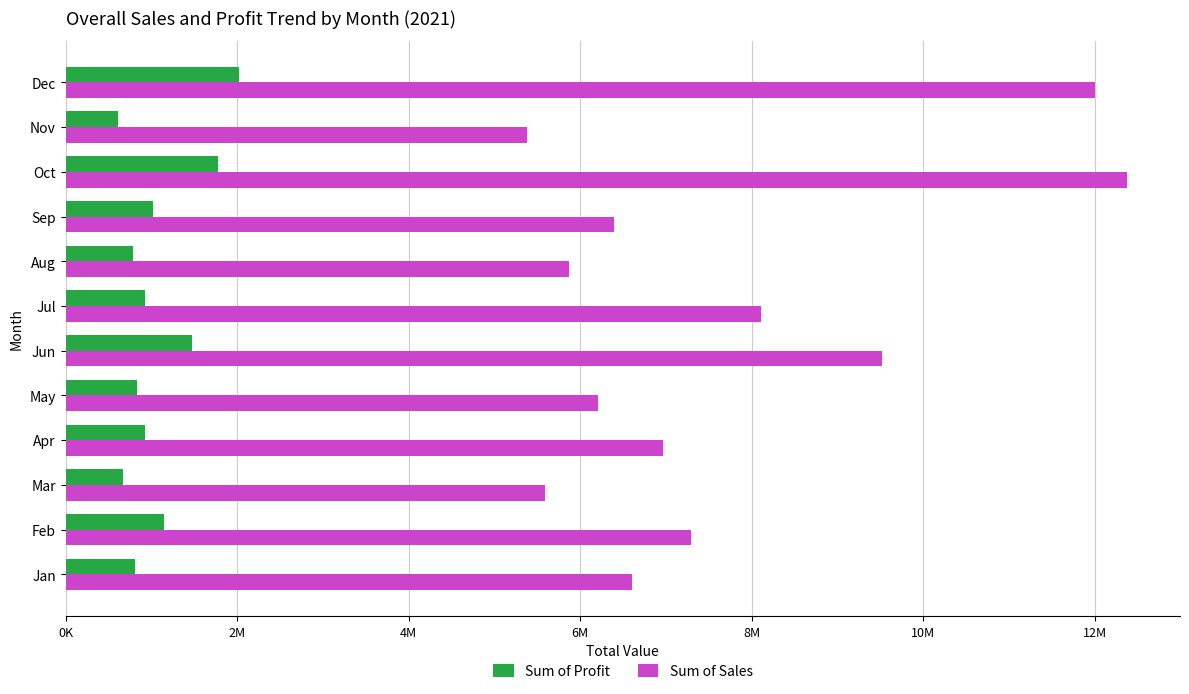

Reading right to left, transcribe all the data shown in this chart.

Sum of Profit: 2025765.9	604600.2	1781985.9	1023132.2	791066.4	923865.7	1473753.8	828640.1	929984.6	669866.9	1148547.4	814028.7
Sum of Sales: 11998787.9	5384214.2	12375819.9	6398697.2	5864622.4	8102920.2	9518893.8	6210211.1	6964775.1	5586859.9	7297531.4	6607761.7